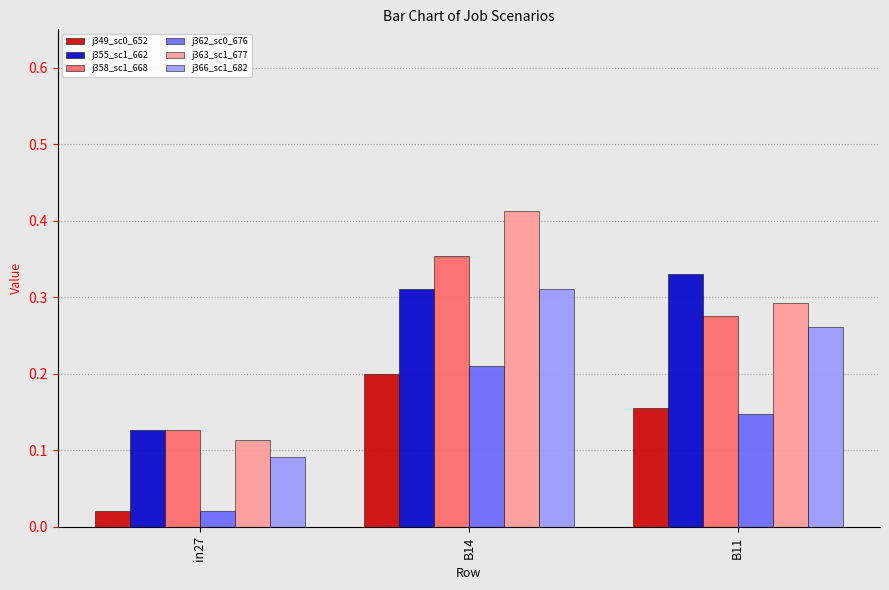

What is the total value across all series at B14?

1.8